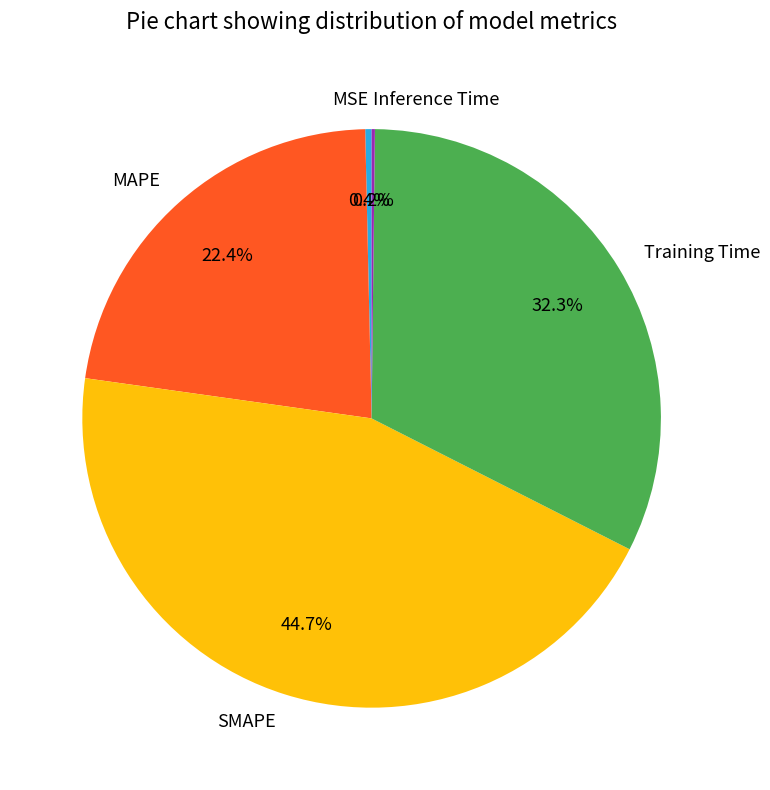

Is Training Time the majority of the pie?

No